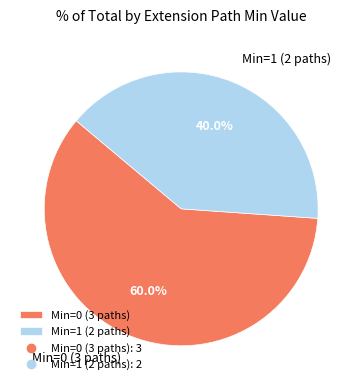

Do Min=1 (2 paths) and Min=0 (3 paths) together represent more than half of the pie?

Yes